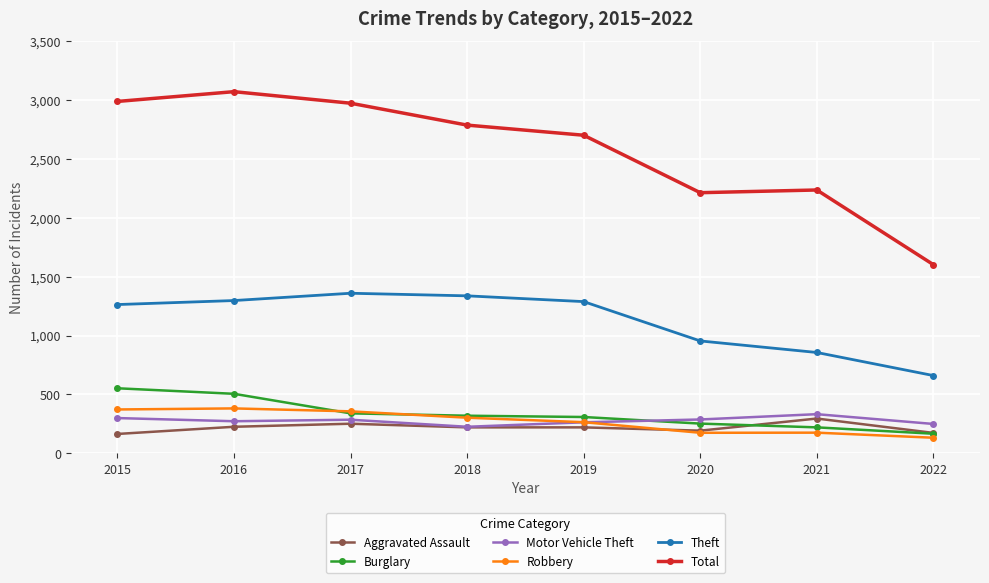

What are all the series names shown in the legend?

Aggravated Assault, Burglary, Motor Vehicle Theft, Robbery, Theft, Total